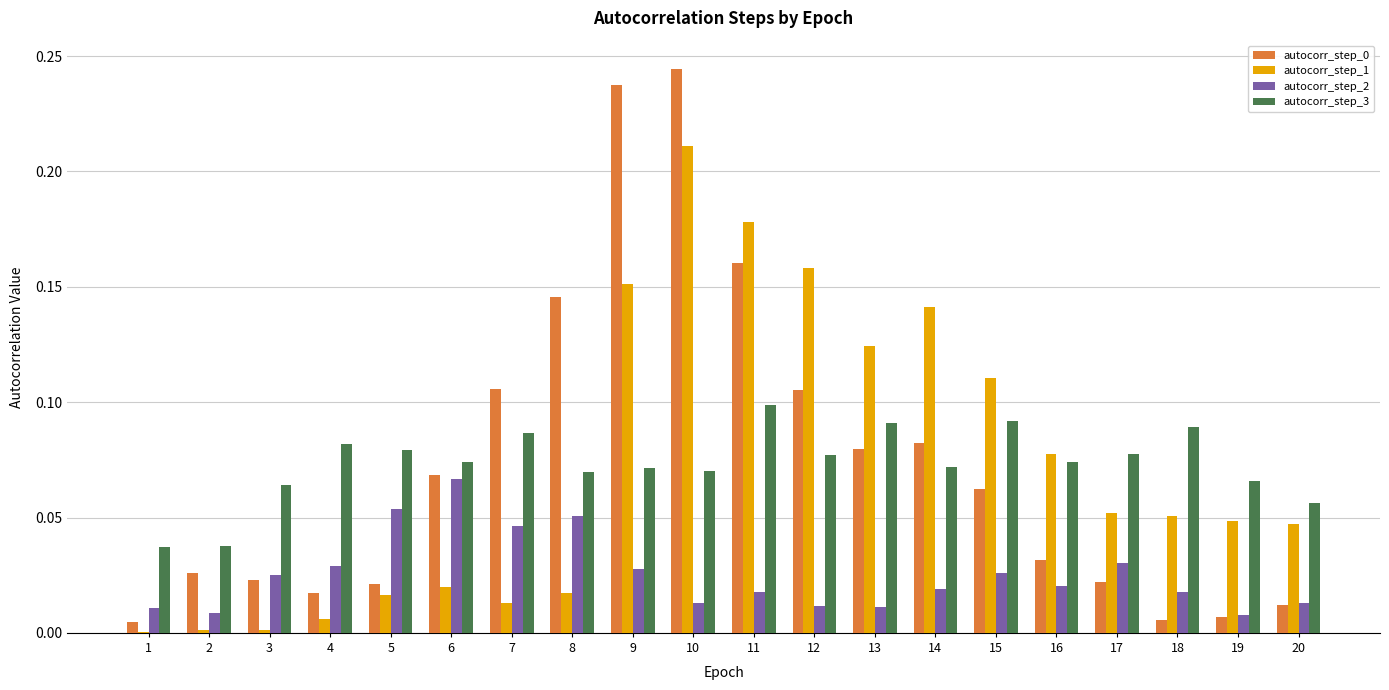

At which category is the sum across all series the highest?

10